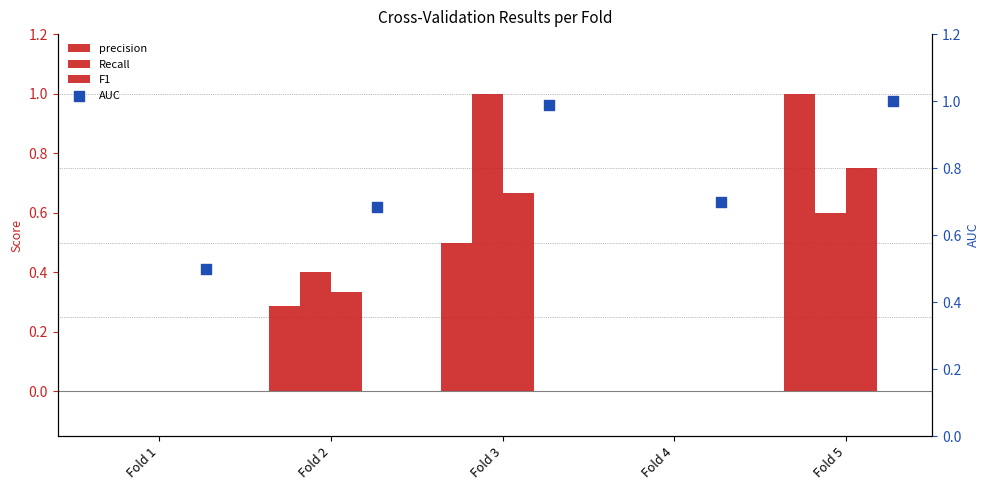

Which series reaches the minimum Y coordinate?

precision